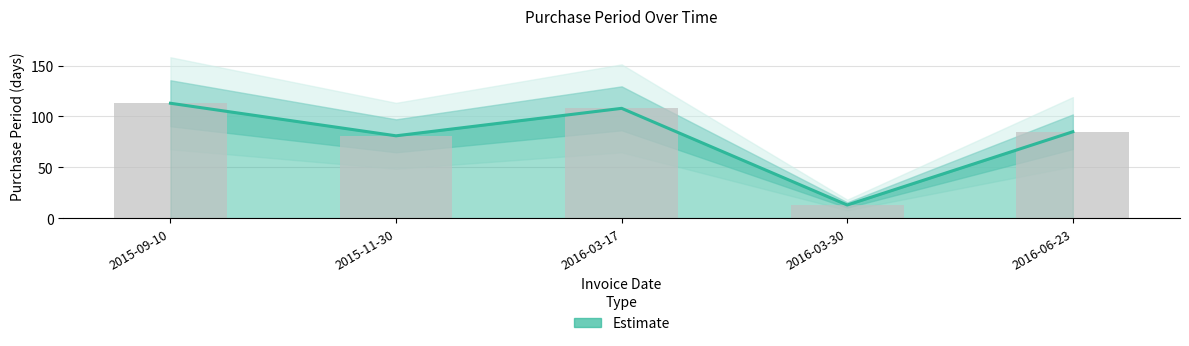

Rank the categories by value from lowest to highest.

2016-03-30, 2015-11-30, 2016-06-23, 2016-03-17, 2015-09-10